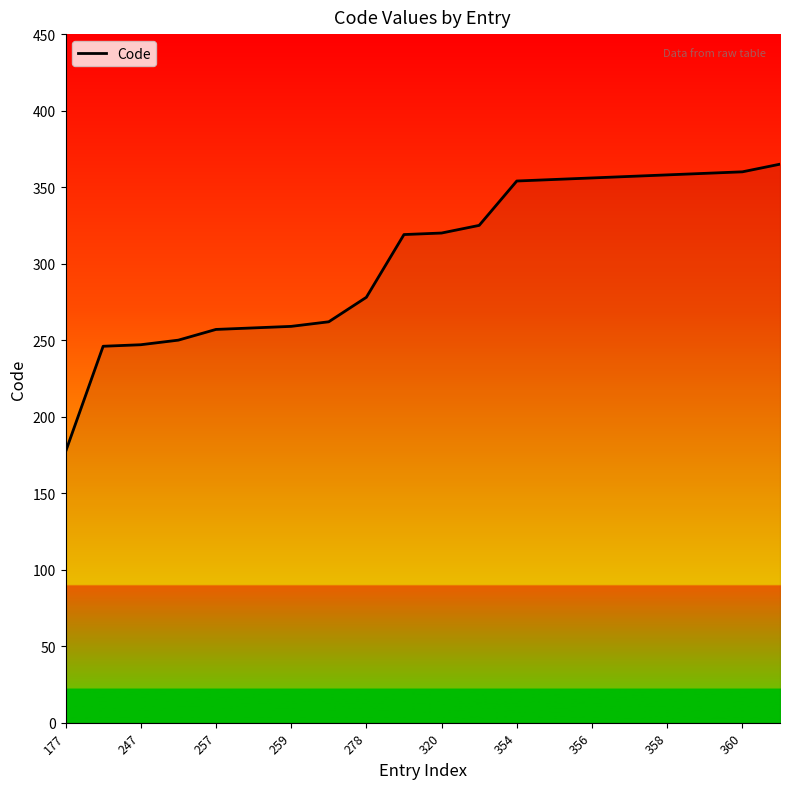

What is the greatest value displayed?

365